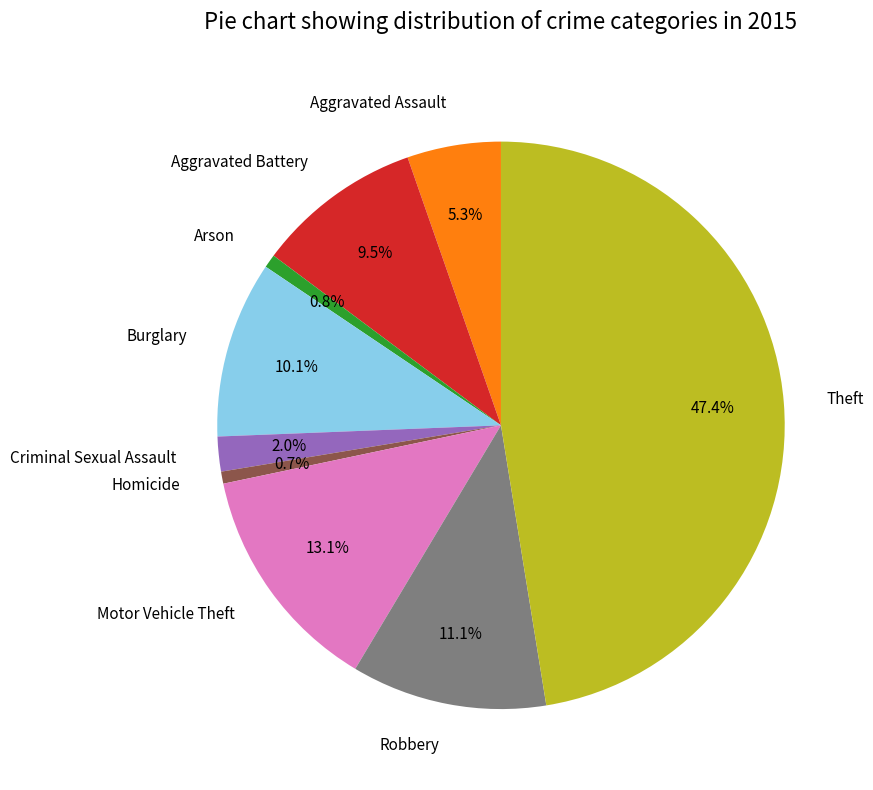

Is it true that Robbery is 11% of the pie?

True